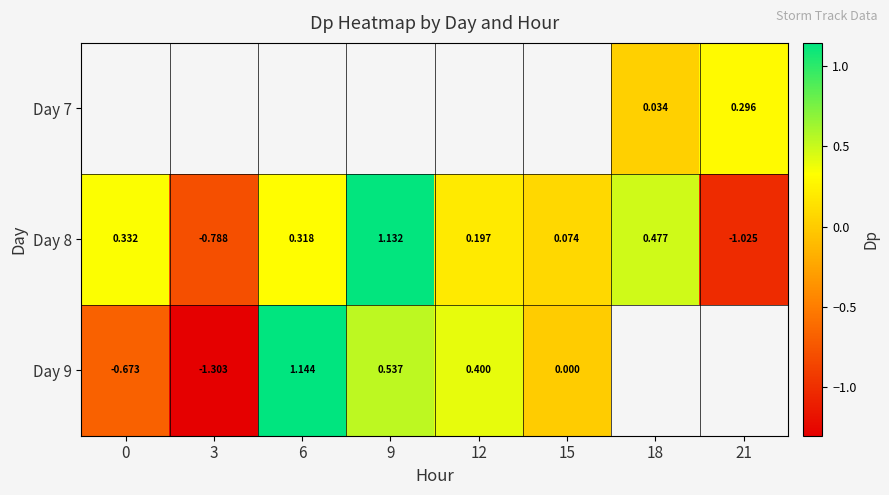

True or false: Day 8 has a value of 1.9 at 9.

False